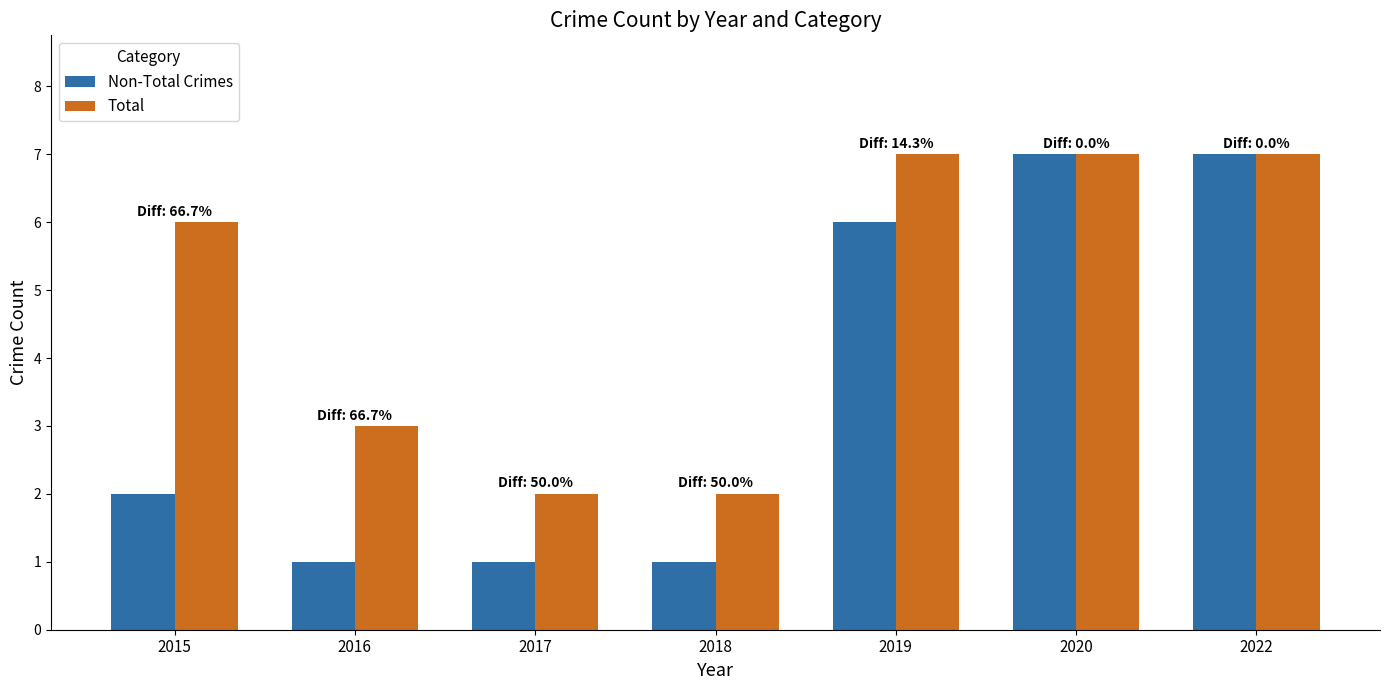

Which series has the largest total across all categories?

Total